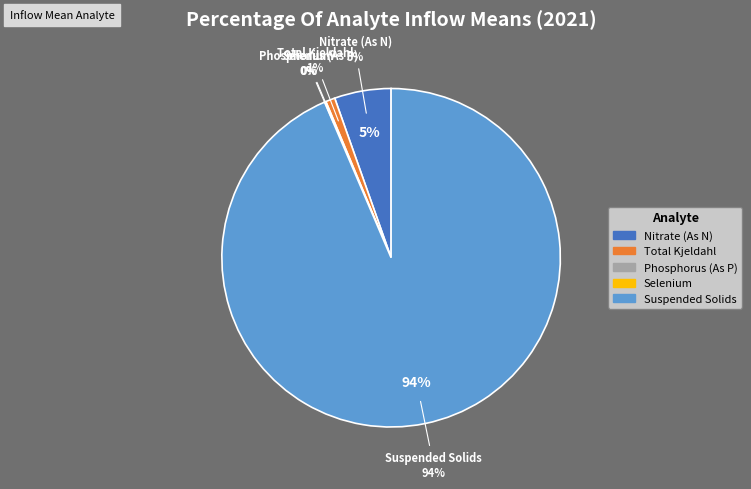

Rank the categories by value from lowest to highest.

Selenium, Total, Phosphorus, Total (As P), Nitrogen, Total Kjeldahl, Nitrogen, Nitrate (As N), Suspended Solids